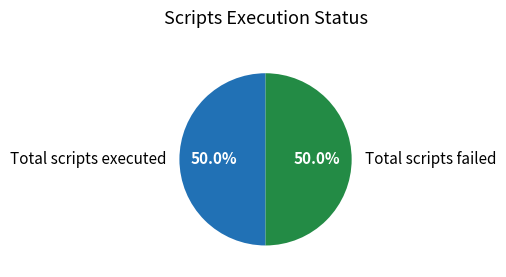

Combined, what portion of the pie is Total scripts failed and Total scripts executed?

100.0%